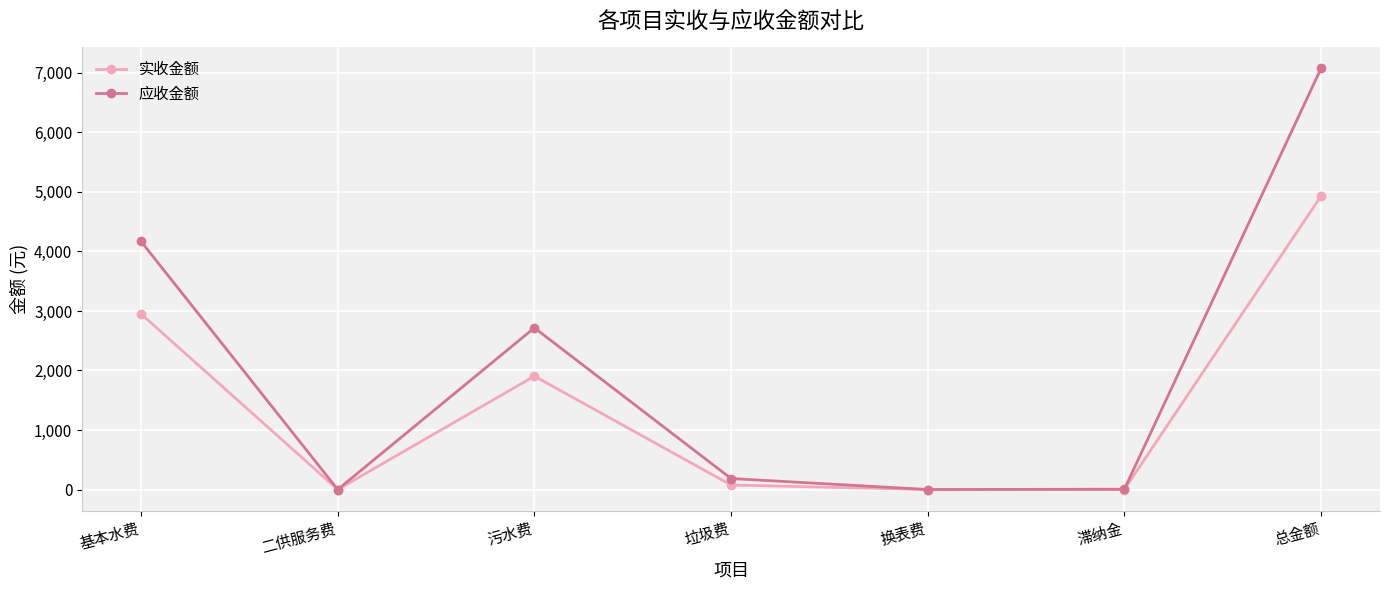

What is the difference between the maximum and minimum values in the 应收金额 series?

7074.8